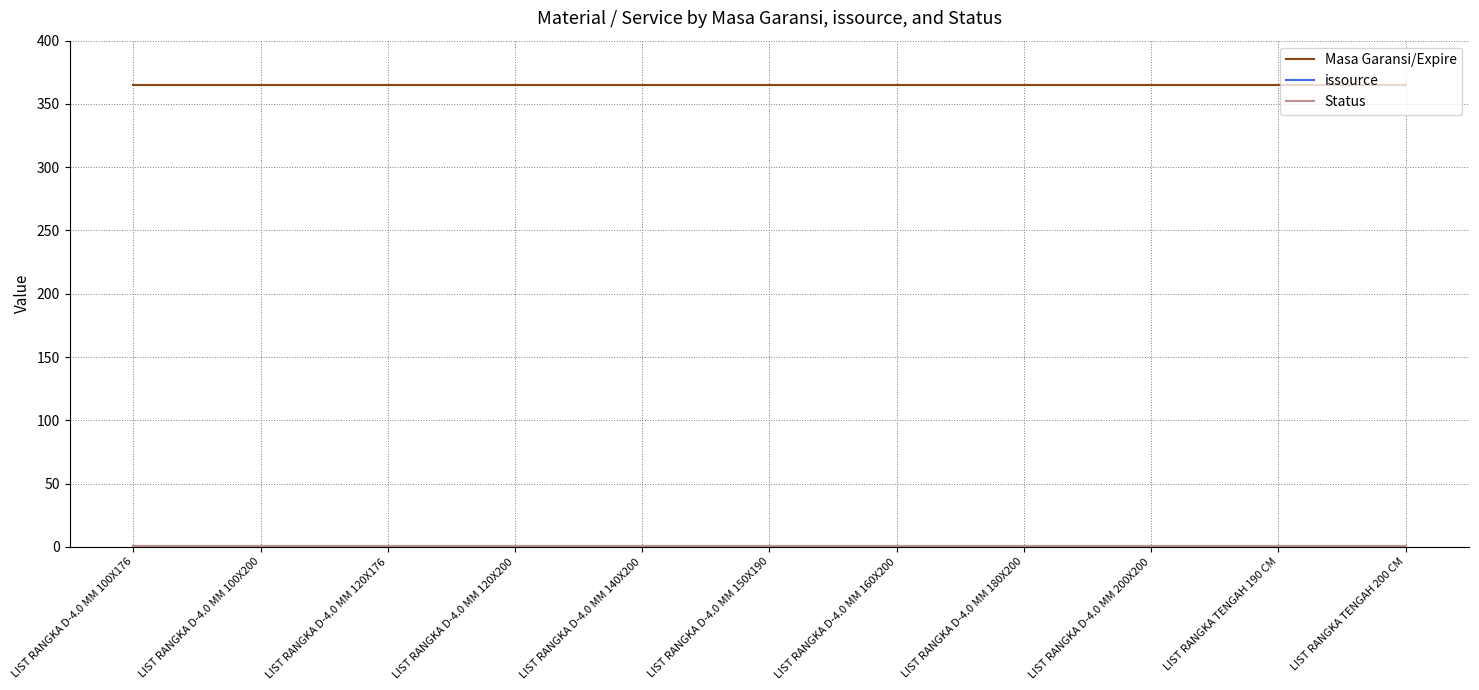

Reading left to right, what are all the values shown in this chart?

Masa Garansi/Expire: LIST RANGKA D-4.0 MM 100X176=365	LIST RANGKA D-4.0 MM 100X200=365	LIST RANGKA D-4.0 MM 120X176=365	LIST RANGKA D-4.0 MM 120X200=365	LIST RANGKA D-4.0 MM 140X200=365	LIST RANGKA D-4.0 MM 150X190=365	LIST RANGKA D-4.0 MM 160X200=365	LIST RANGKA D-4.0 MM 180X200=365	LIST RANGKA D-4.0 MM 200X200=365	LIST RANGKA TENGAH 190 CM=365	LIST RANGKA TENGAH 200 CM=365
issource: LIST RANGKA D-4.0 MM 100X176=1	LIST RANGKA D-4.0 MM 100X200=1	LIST RANGKA D-4.0 MM 120X176=1	LIST RANGKA D-4.0 MM 120X200=1	LIST RANGKA D-4.0 MM 140X200=1	LIST RANGKA D-4.0 MM 150X190=1	LIST RANGKA D-4.0 MM 160X200=1	LIST RANGKA D-4.0 MM 180X200=1	LIST RANGKA D-4.0 MM 200X200=1	LIST RANGKA TENGAH 190 CM=1	LIST RANGKA TENGAH 200 CM=1
Status: LIST RANGKA D-4.0 MM 100X176=1	LIST RANGKA D-4.0 MM 100X200=1	LIST RANGKA D-4.0 MM 120X176=1	LIST RANGKA D-4.0 MM 120X200=1	LIST RANGKA D-4.0 MM 140X200=1	LIST RANGKA D-4.0 MM 150X190=1	LIST RANGKA D-4.0 MM 160X200=1	LIST RANGKA D-4.0 MM 180X200=1	LIST RANGKA D-4.0 MM 200X200=1	LIST RANGKA TENGAH 190 CM=1	LIST RANGKA TENGAH 200 CM=1